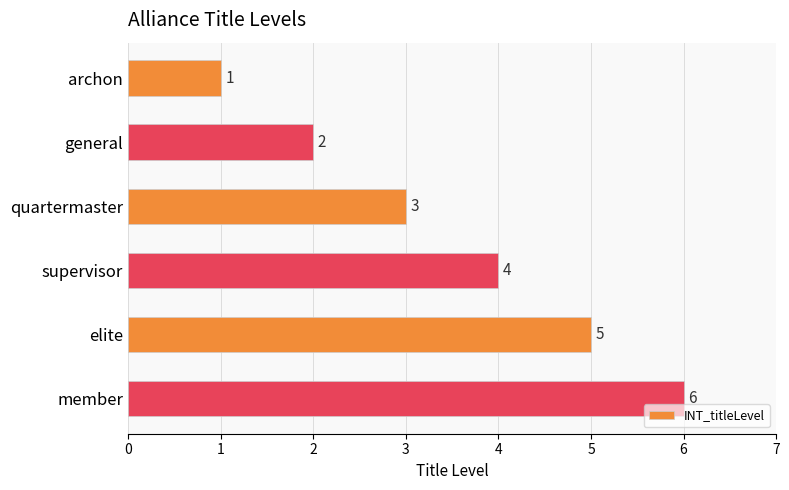

List the labels in order of value, smallest first.

archon, general, quartermaster, supervisor, elite, member